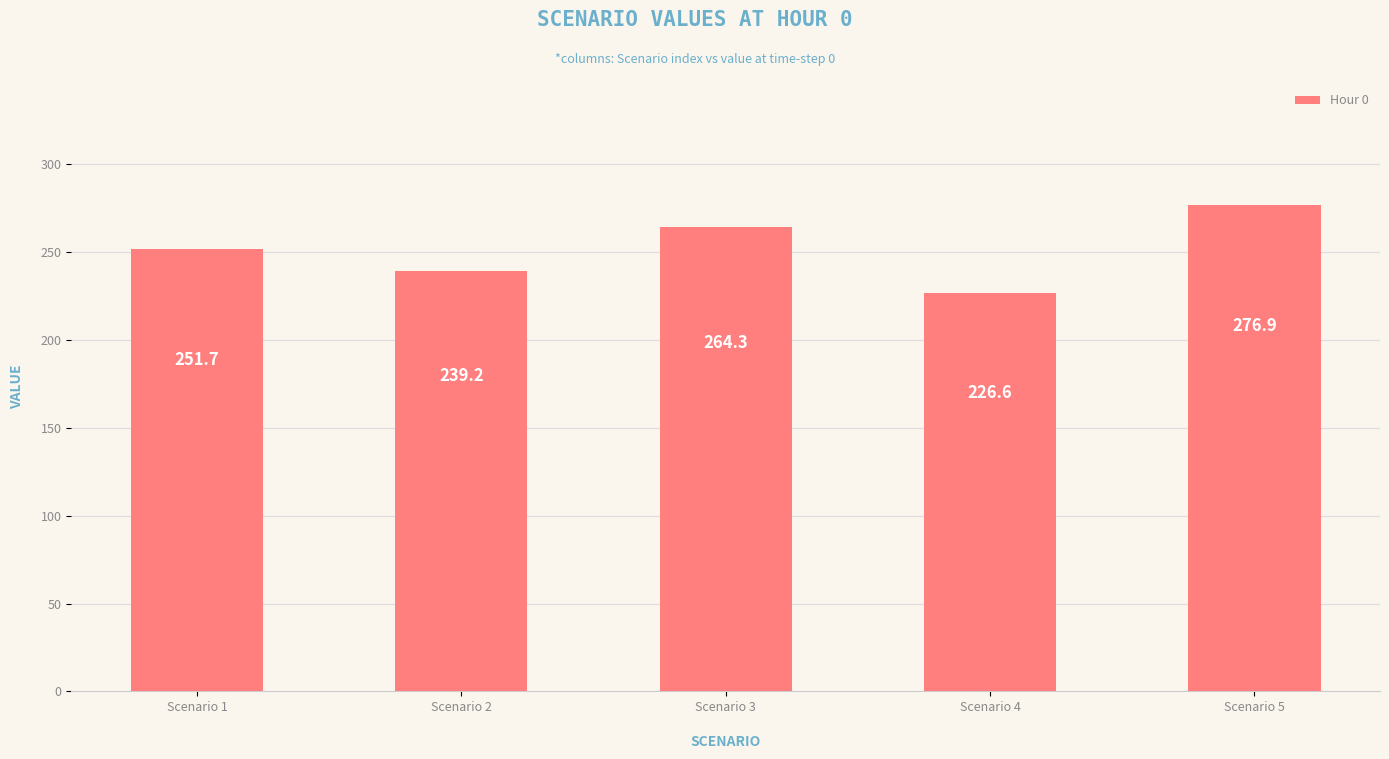

What is the minimum value shown in the chart?

226.6